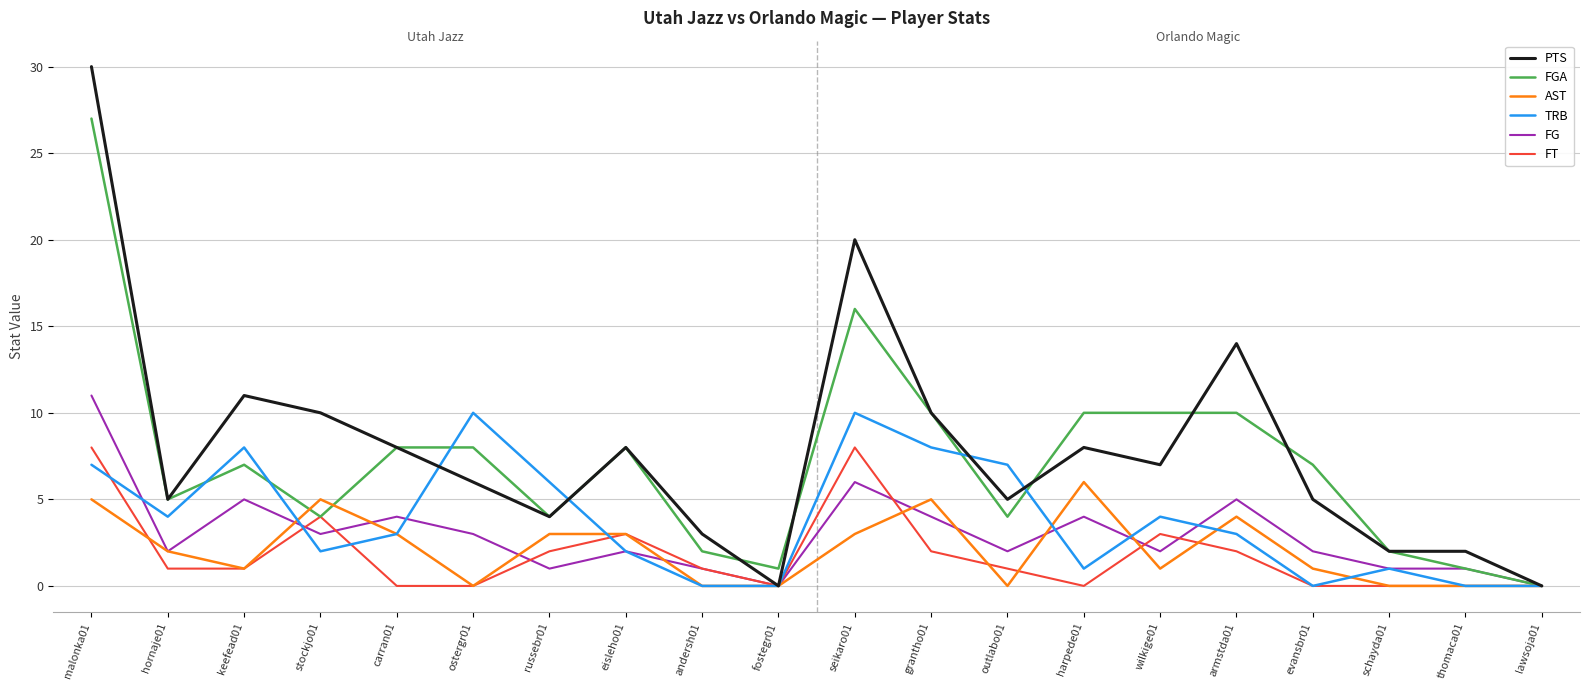

At which label does PTS first exceed 7?

malonka01